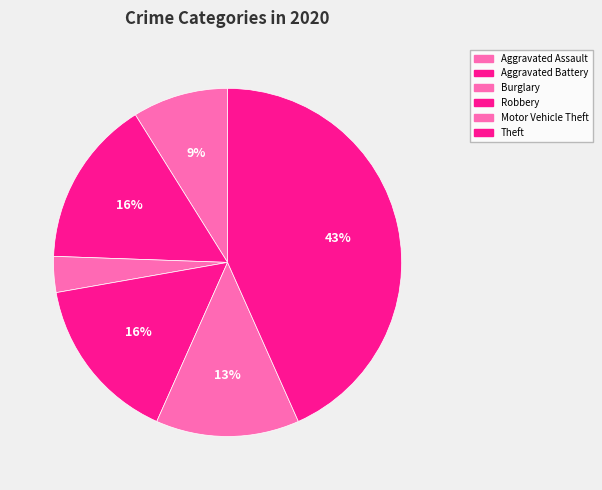

How many segments does this pie chart have?

6